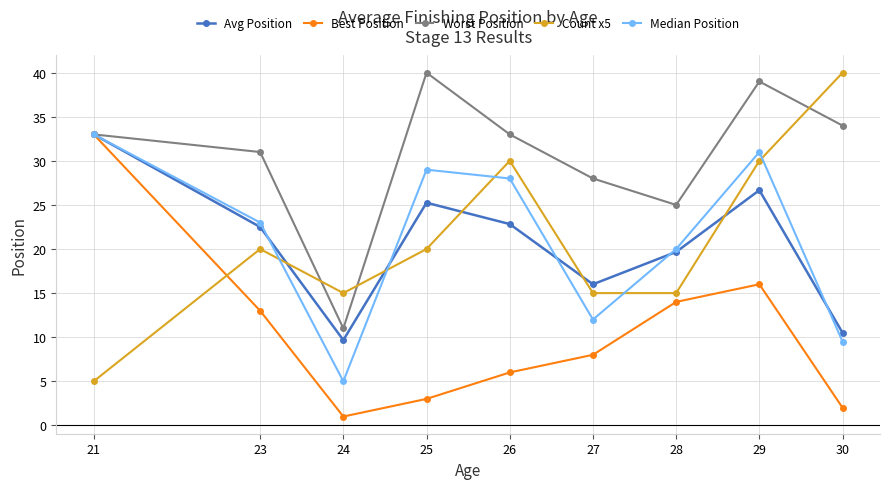

True or false: Count x5 and Avg Position cross at least once.

True